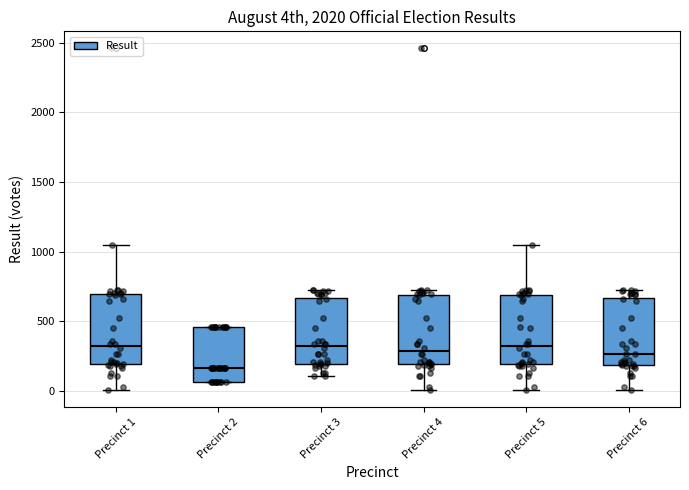

Reading left to right, transcribe this box plot: for each box, give where its median line is, the range the box spans, and where its two whiskers end, as read against the y-axis. The values are not printed on the chart, so give them approximately, as read against the axis.

Precinct 1: median 300, box 200 to 700, whiskers 0 to 1050
Precinct 2: median 150, box 50 to 450, whiskers 50 to 450
Precinct 3: median 300, box 200 to 650, whiskers 100 to 700
Precinct 4: median 300, box 200 to 700, whiskers 0 to 700 (just above the box's upper edge)
Precinct 5: median 300, box 200 to 700, whiskers 0 to 1050
Precinct 6: median 250, box 200 to 650, whiskers 0 to 700